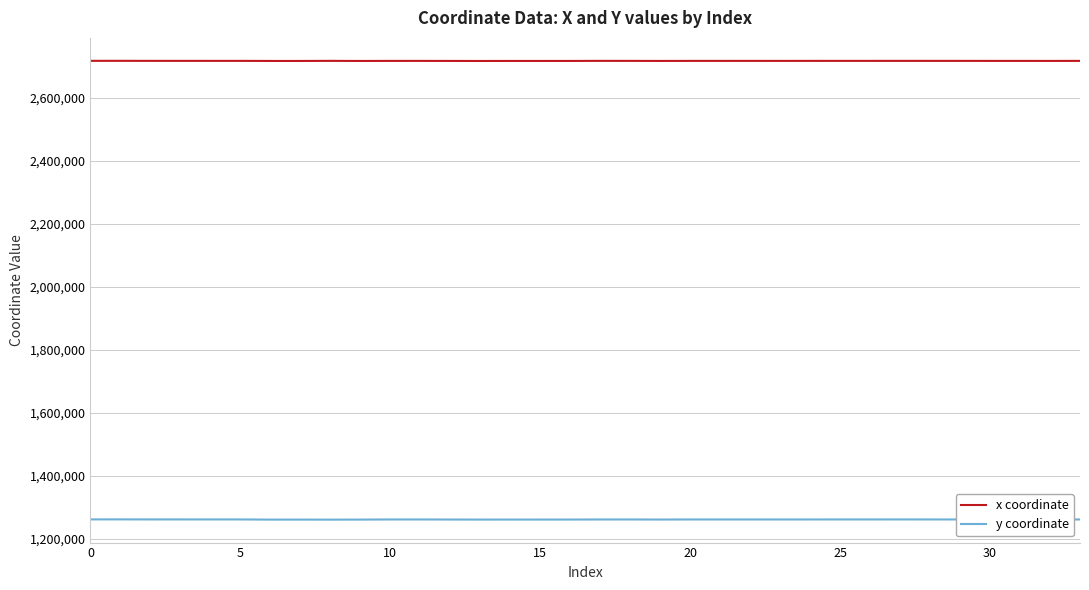

How many distinct data groups are displayed?

2